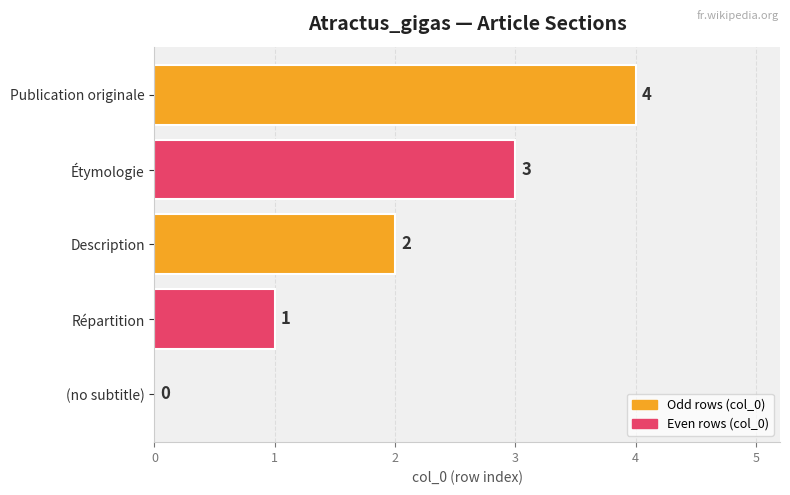

How many categories are shown in the chart?

5